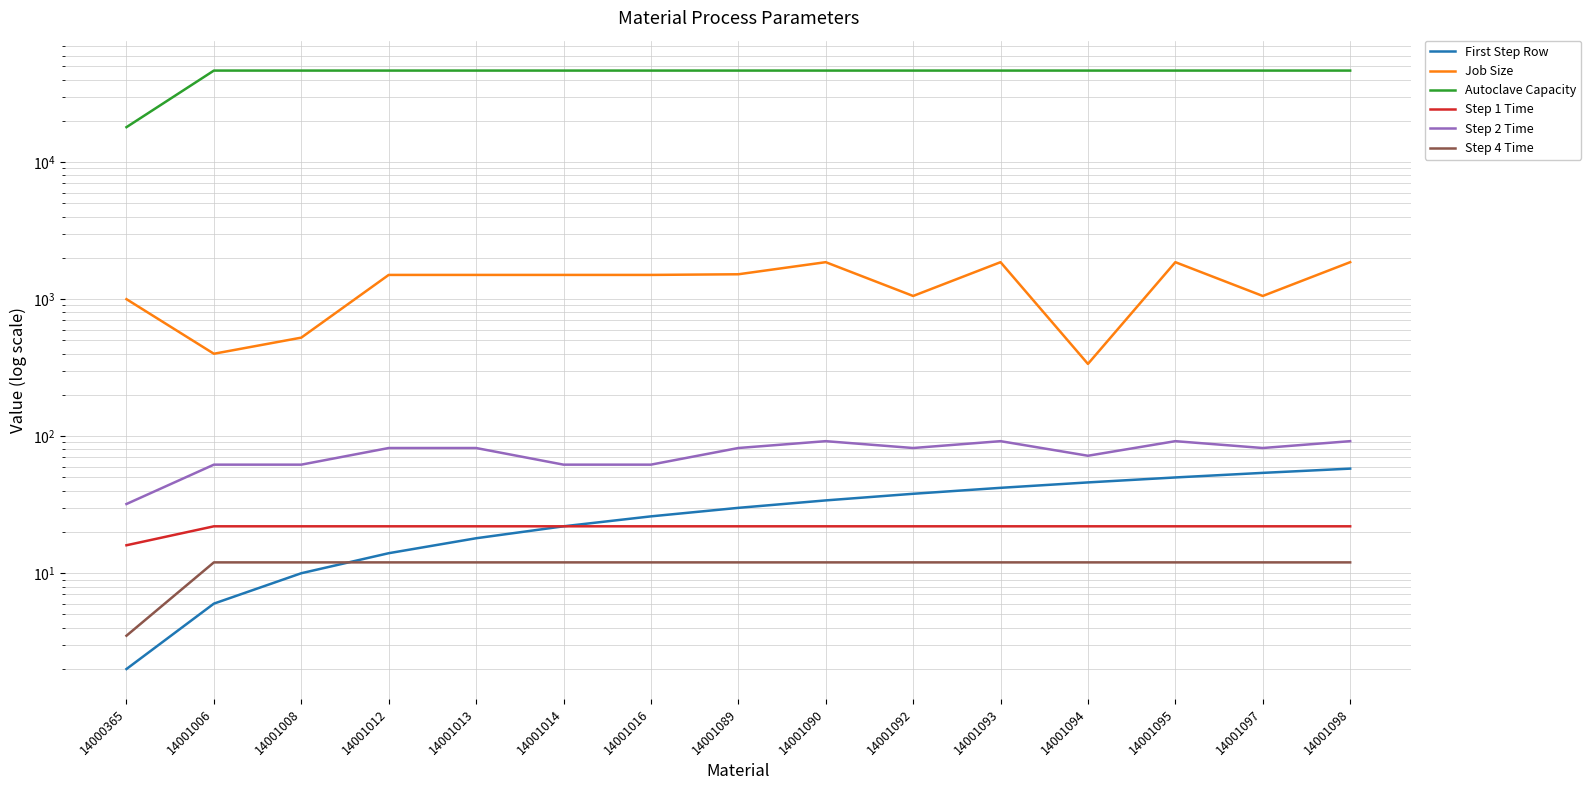

How many categories are shown in the chart?

15